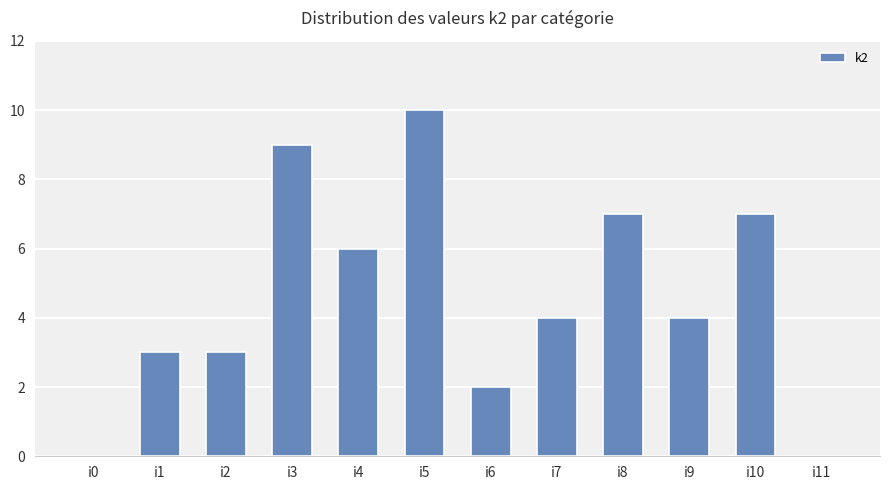

Where does the data first go above 4?

i3